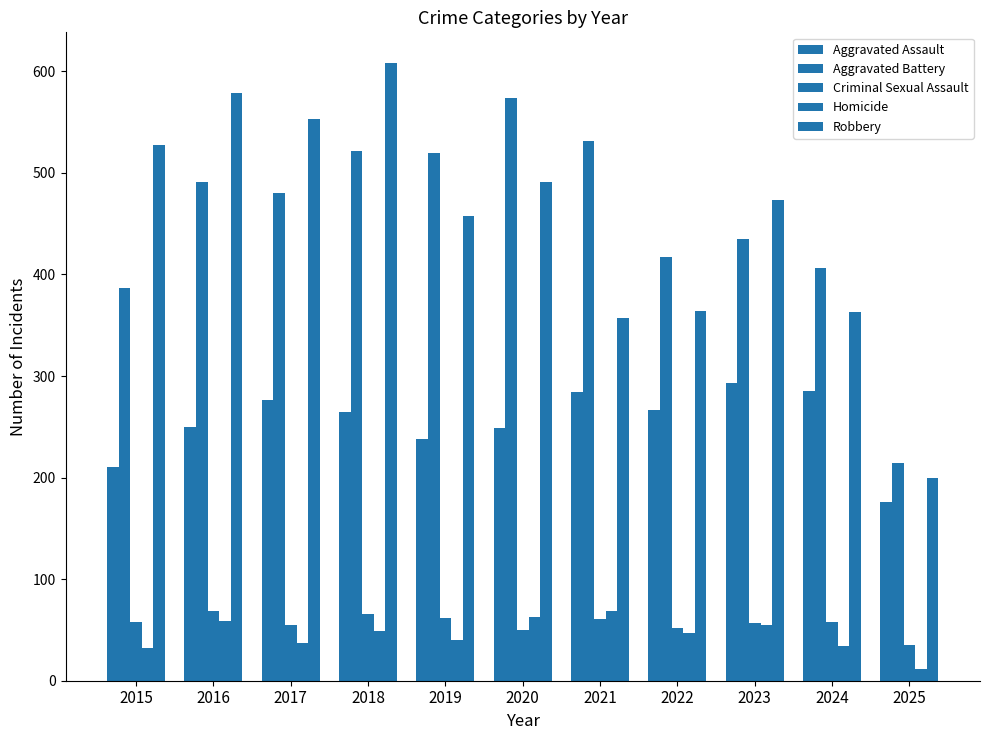

What is the value of the Aggravated Battery bar at the 4th from the left?

522